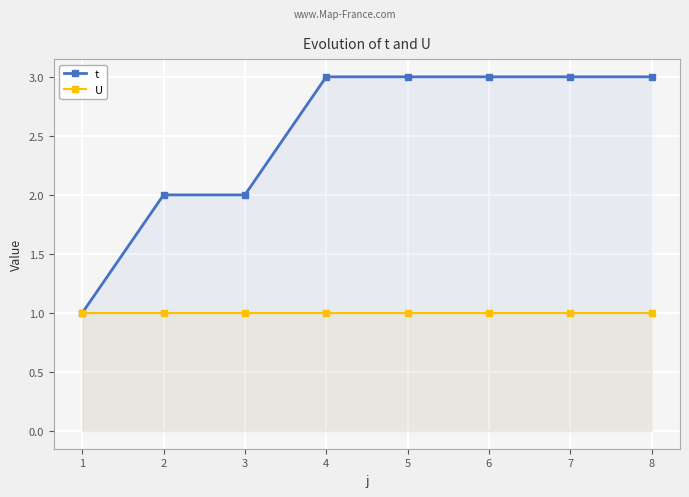

At which category is the sum across all series the highest?

4